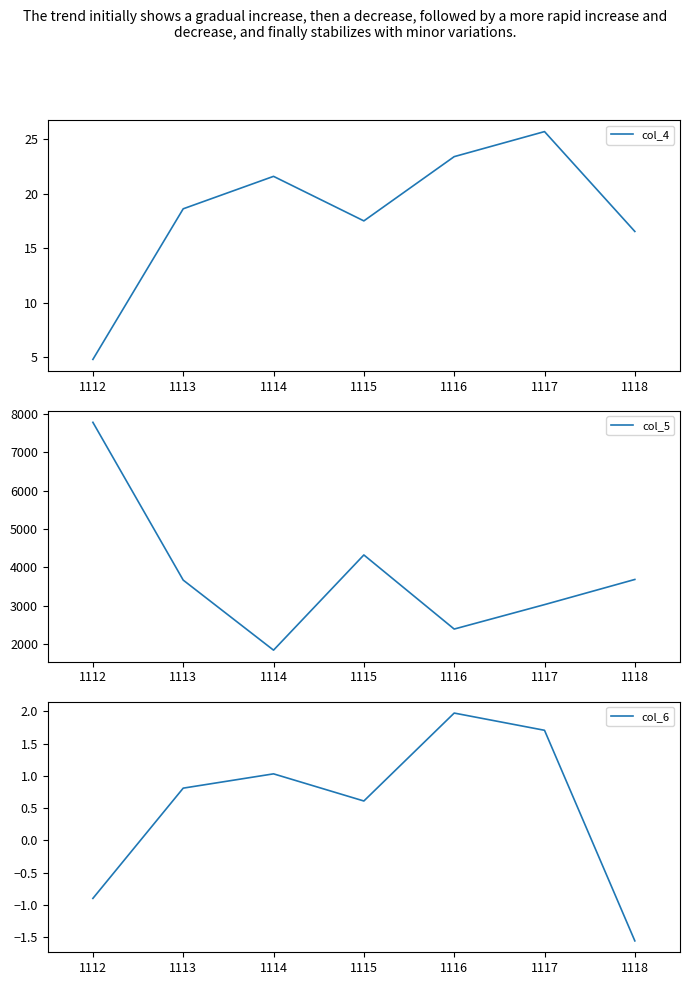

What is the sum of the col_4 values at 1112 and 1114?

26.4